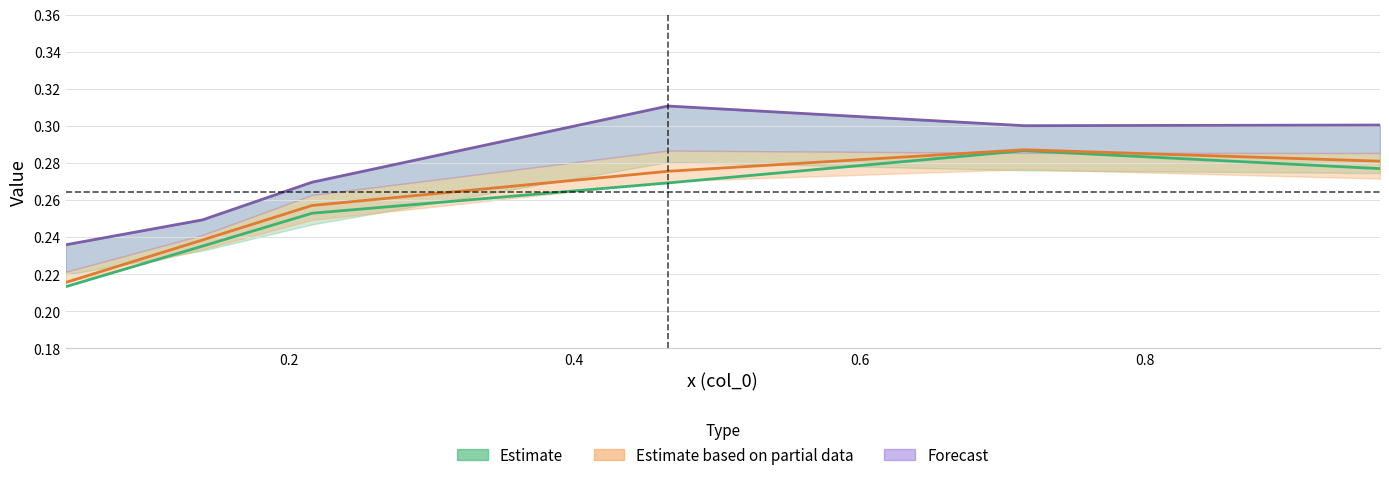

Reading right to left, transcribe all the data shown in this chart.

Estimate: 0.3	0.3	0.3	0.3	0.2	0.2
Estimate based on partial data: 0.3	0.3	0.3	0.3	0.2	0.2
Forecast: 0.3	0.3	0.3	0.3	0.2	0.2